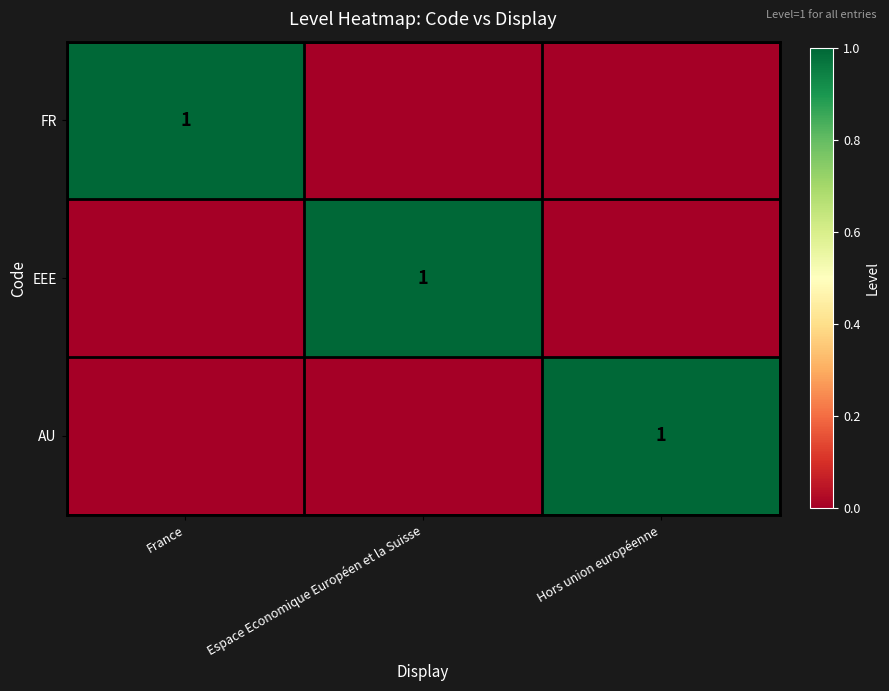

What is the total value across all series at Espace Economique Européen et la Suisse?

1